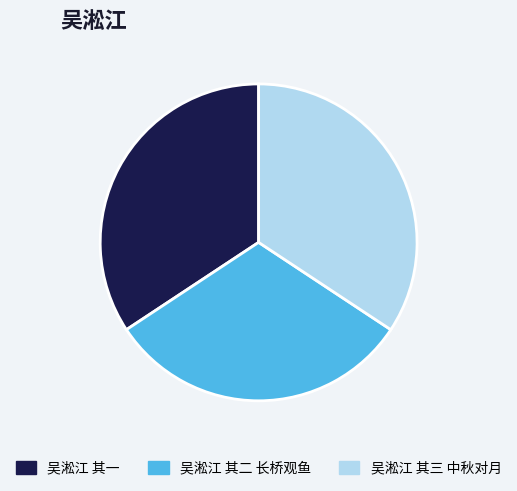

What is the smallest slice in the pie chart?

吴淞江 其二 长桥观鱼